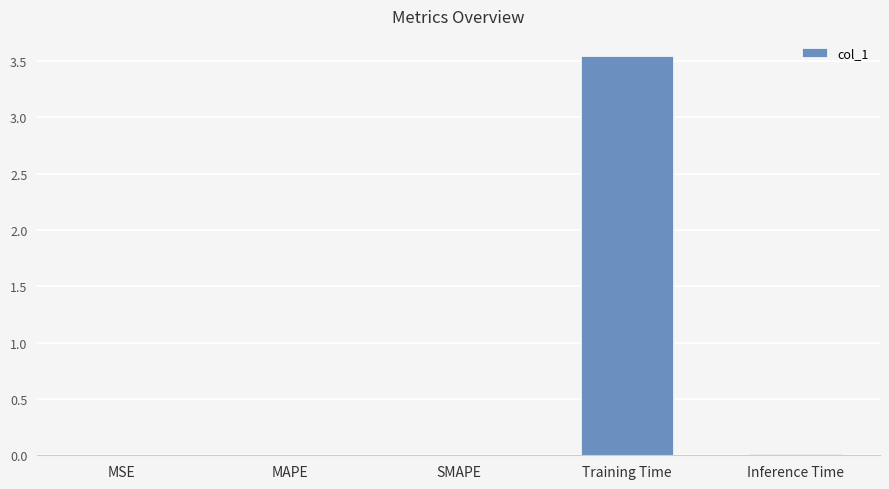

Are the bars horizontal?

No